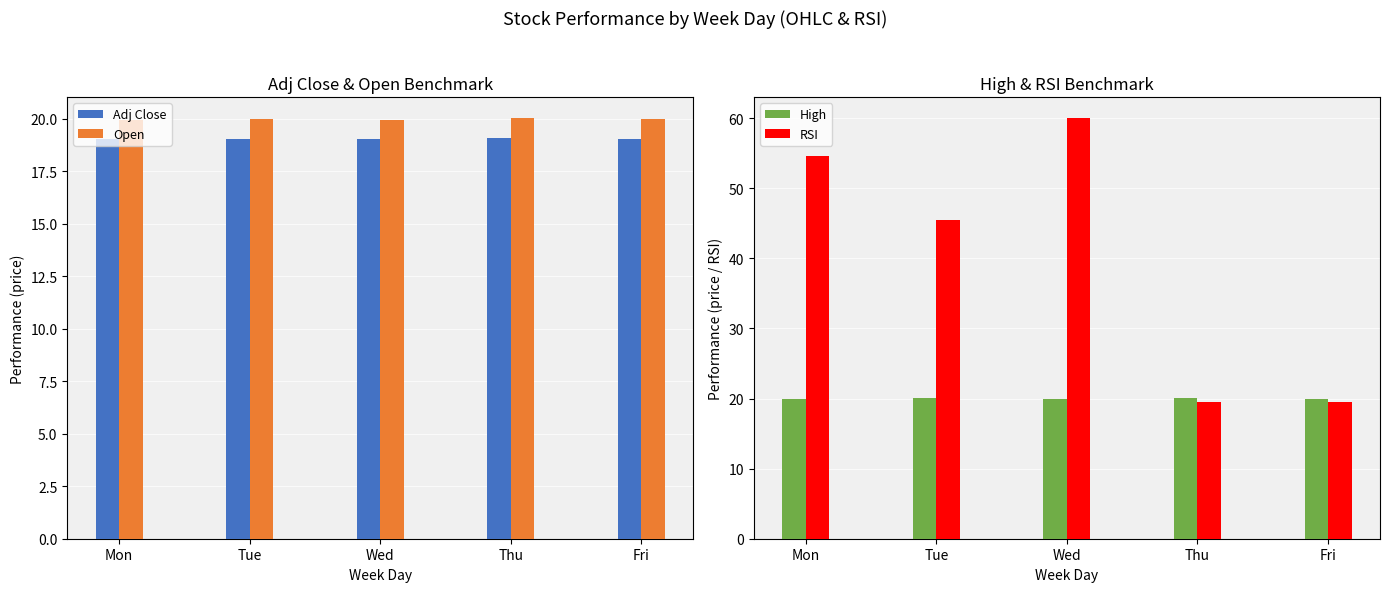

What is the sum of the High values at Wed and Mon?

39.9